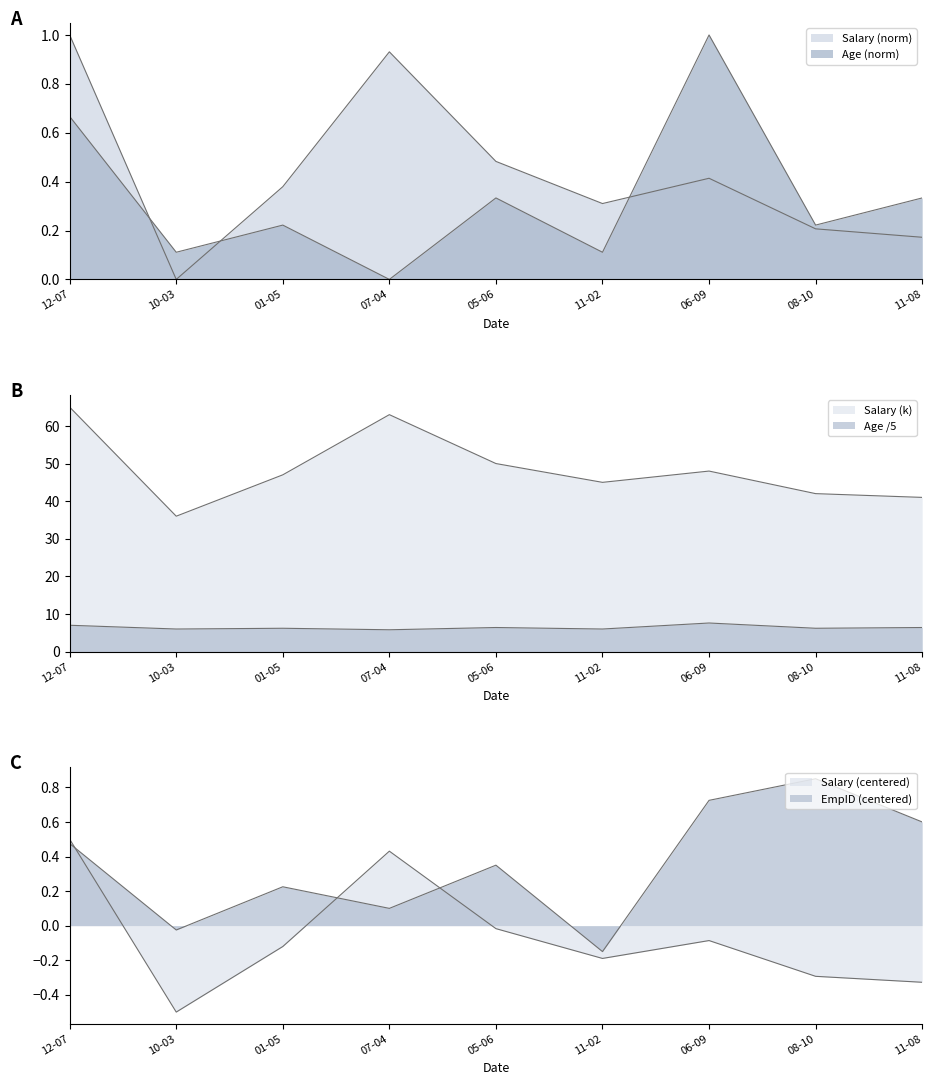

At how many categories does at least one series exceed 4?

9